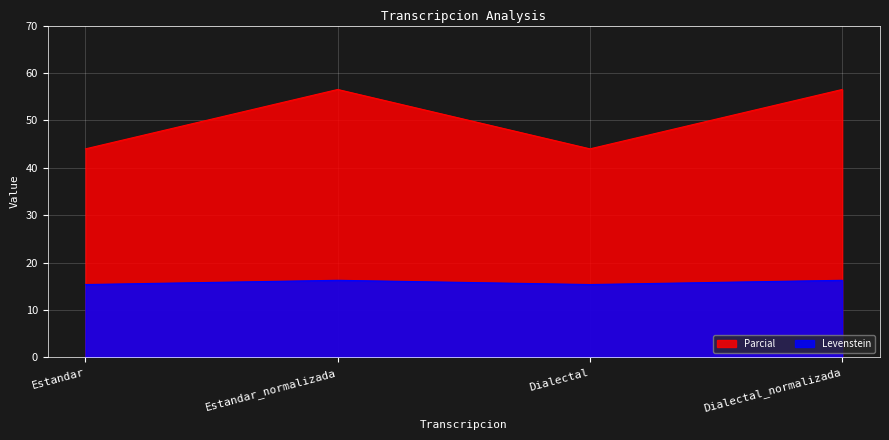

Where is the first local minimum for Parcial?

Dialectal